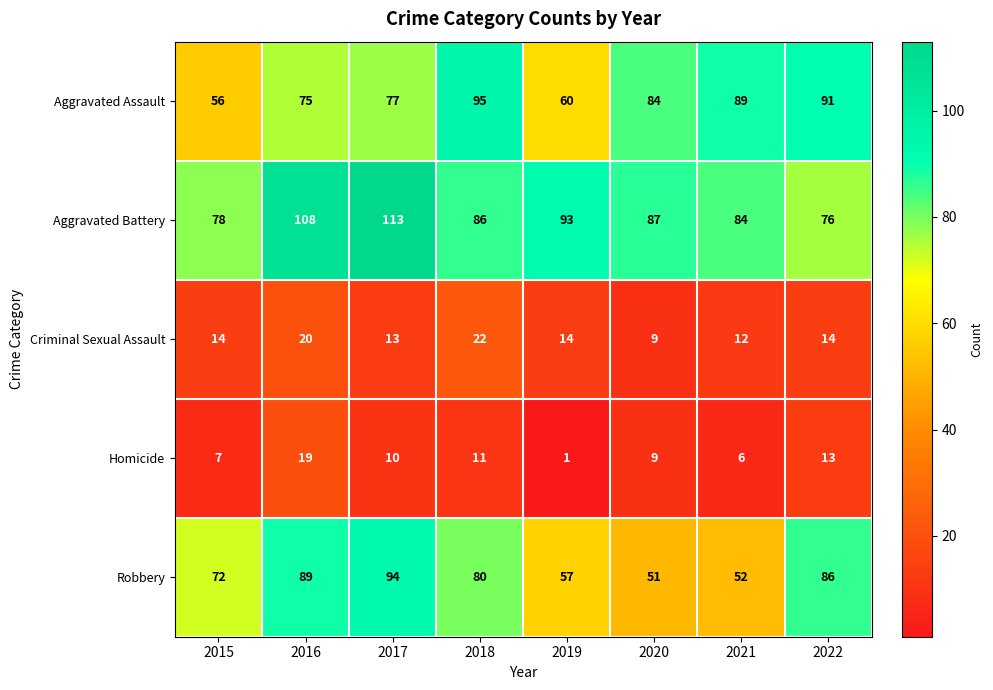

What is the minimum value shown in the chart?

1